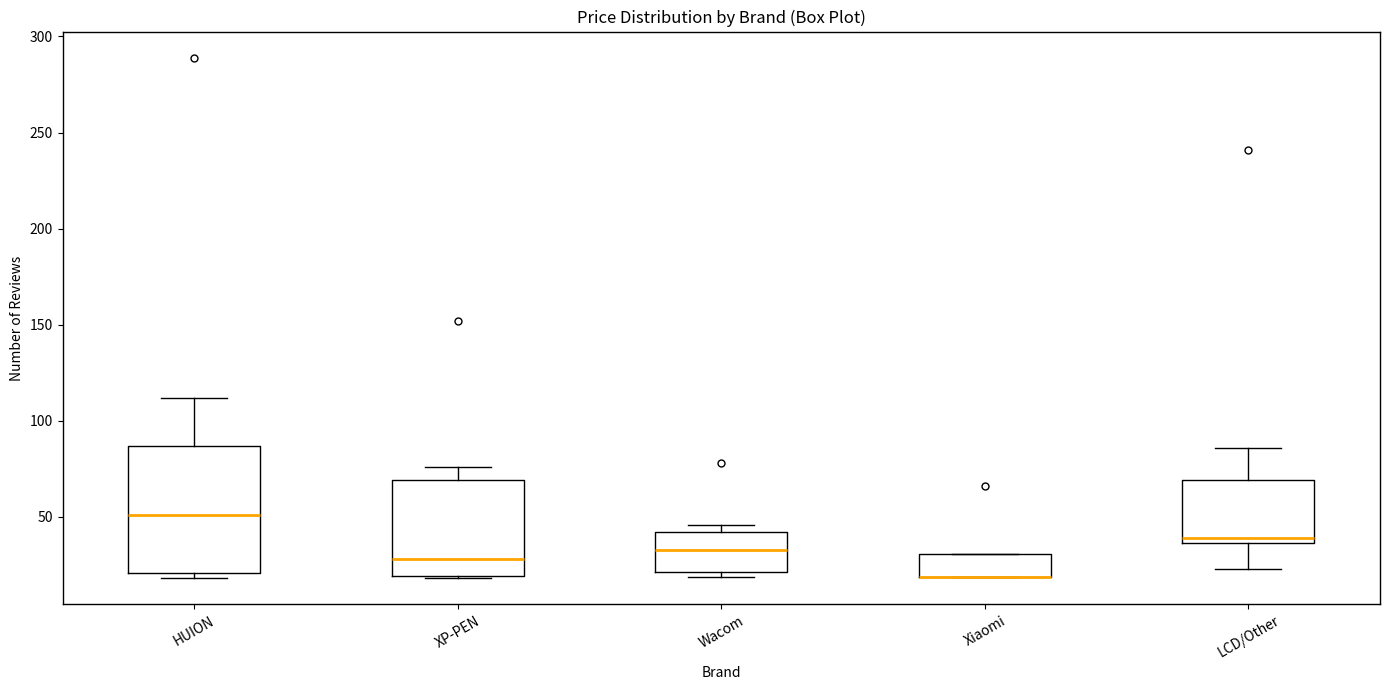

Where is the lower edge of the box for HUION on the y-axis? The values are not printed on the chart, so give them approximately, as read against the axis.

20